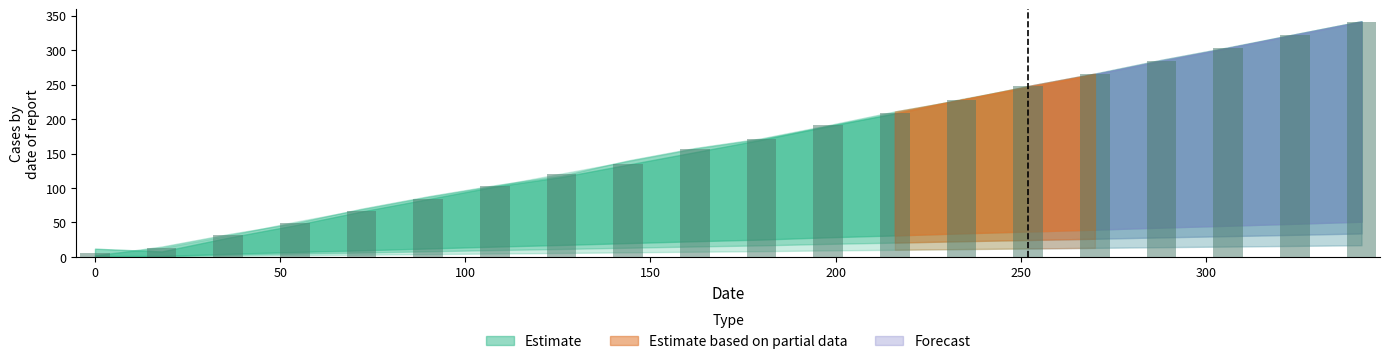

What is the value of the 10th bar from the left?

156.0